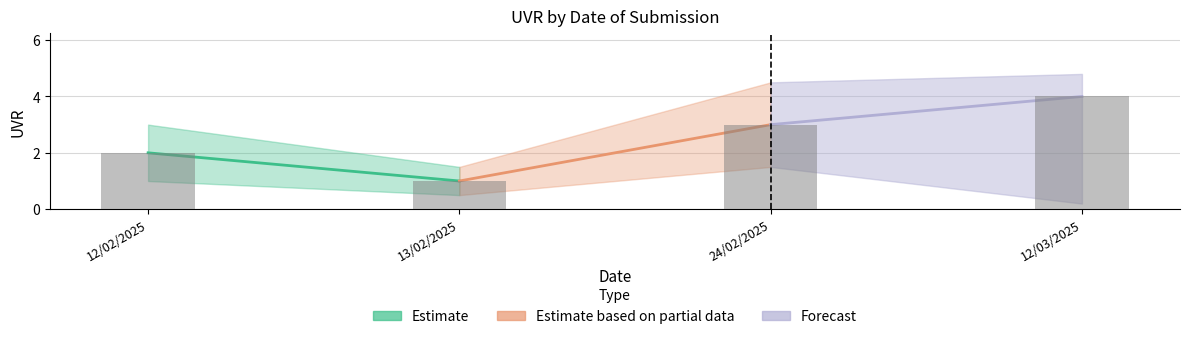

Is it true that the value at 24/02/2025 is 1?

False